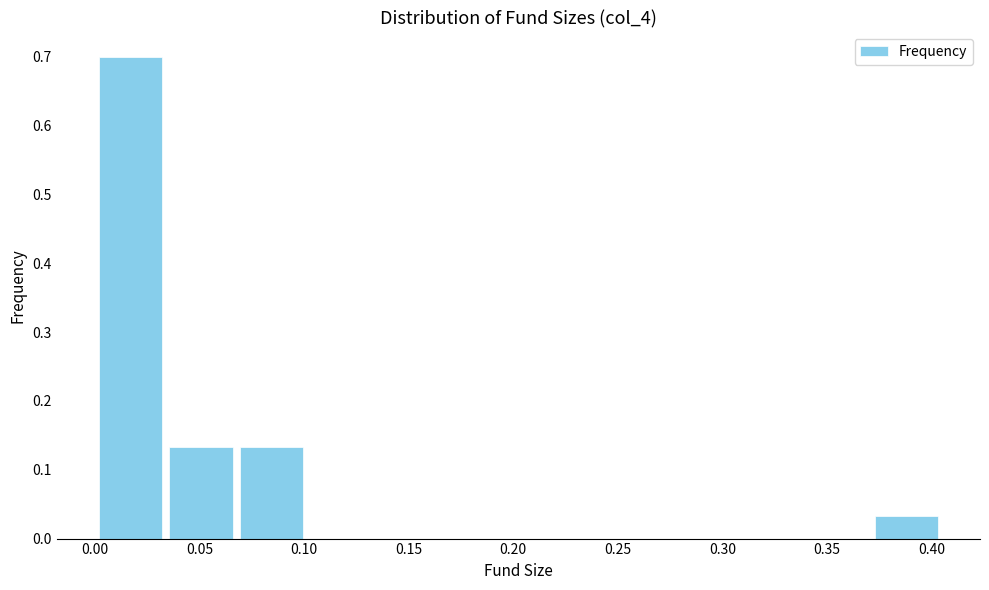

Over which range of the x-axis is the bar tallest?

0.000 to 0.035